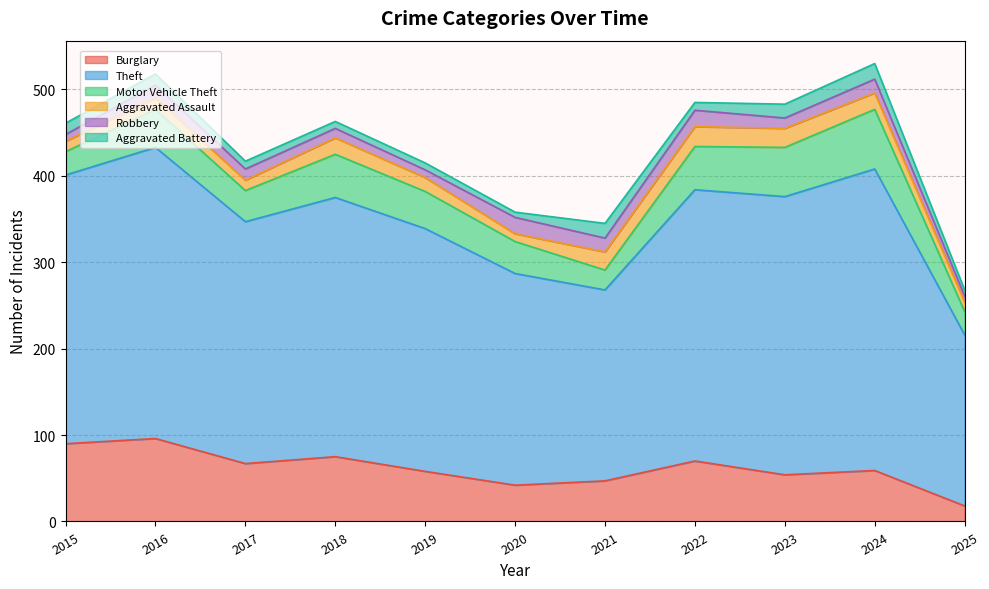

What are all the series names shown in the legend?

Burglary, Theft, Motor Vehicle Theft, Aggravated Assault, Robbery, Aggravated Battery